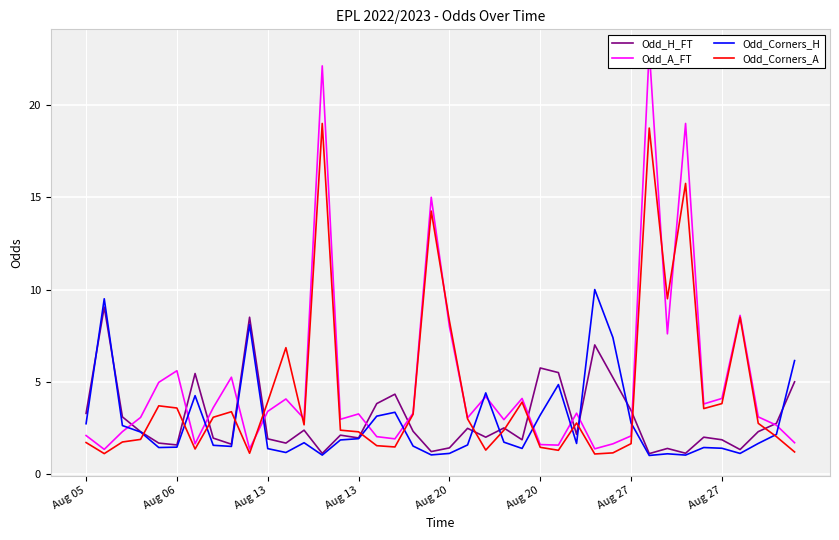

Which category has the lowest value in the Odd_Corners_A series?

28